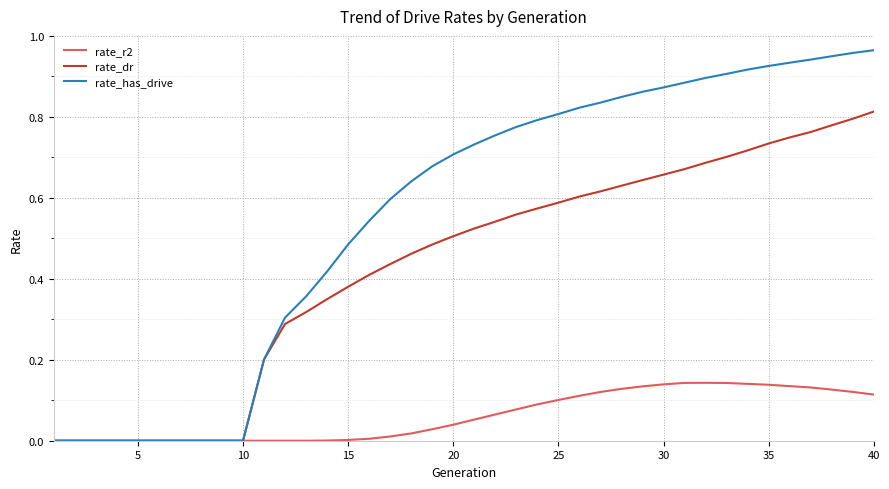

Which series has the widest spread of values?

rate_has_drive